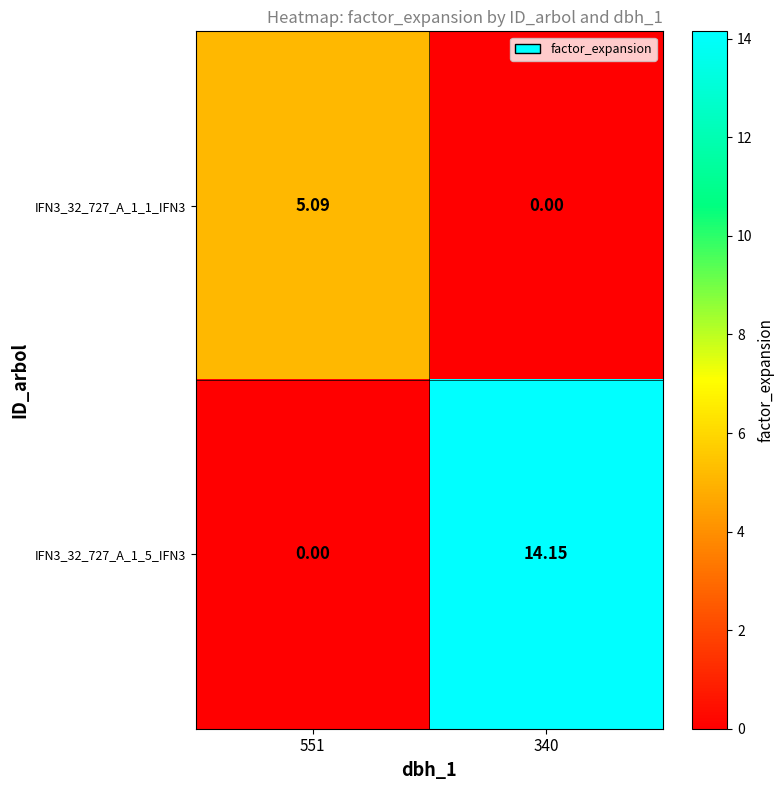

Is the value of IFN3_32_727_A_1_5_IFN3 at 551 greater than the value of IFN3_32_727_A_1_1_IFN3 at 551?

No